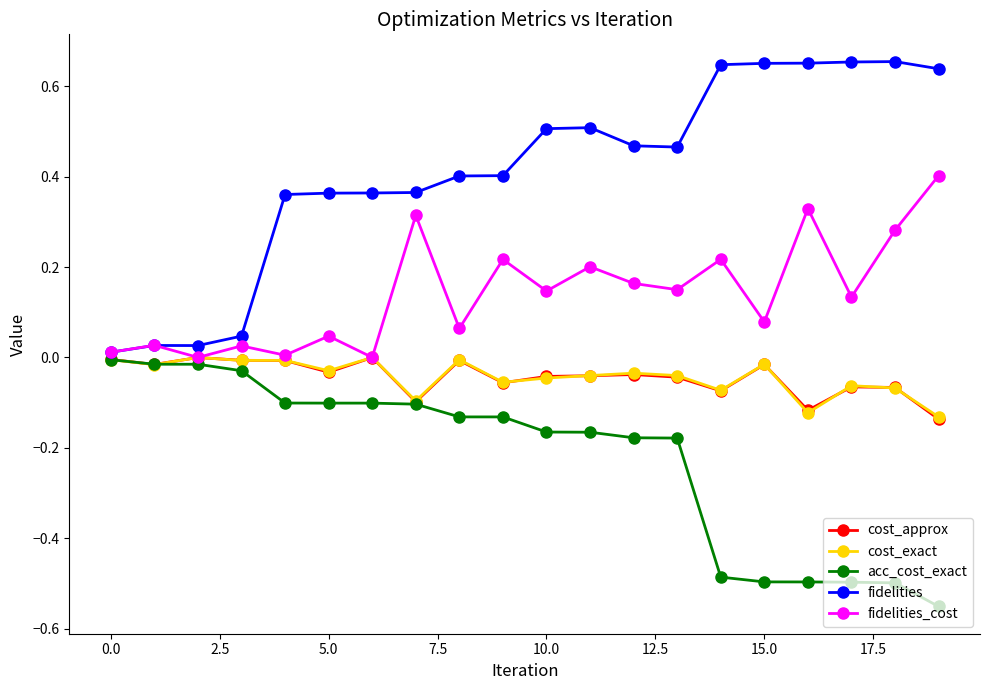

Does the chart display data point markers on the line(s)?

Yes